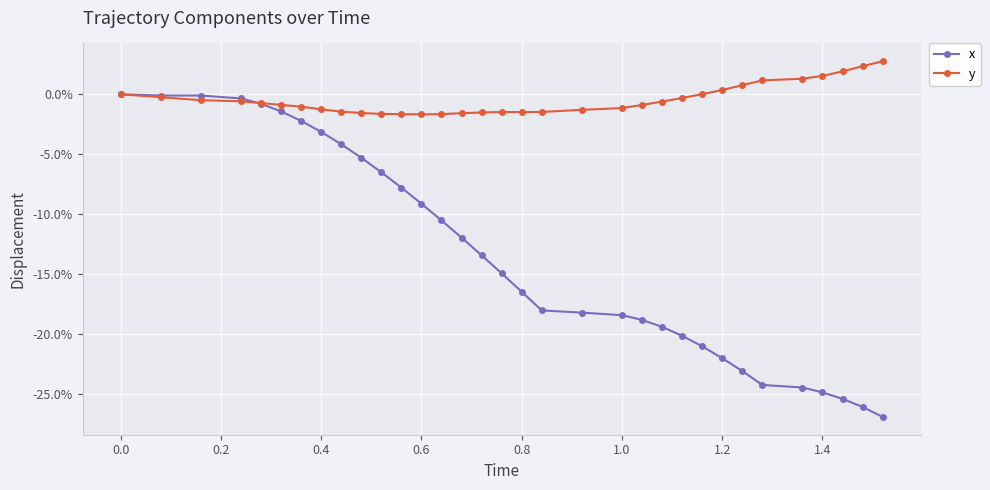

After their last crossing, which series has the higher values: x or y?

y